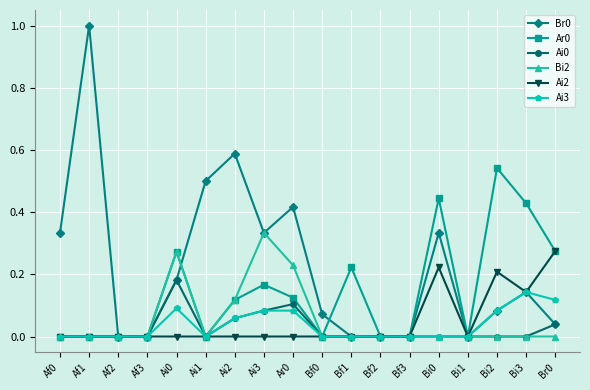

What is the total value across all series at Ai2?

0.9